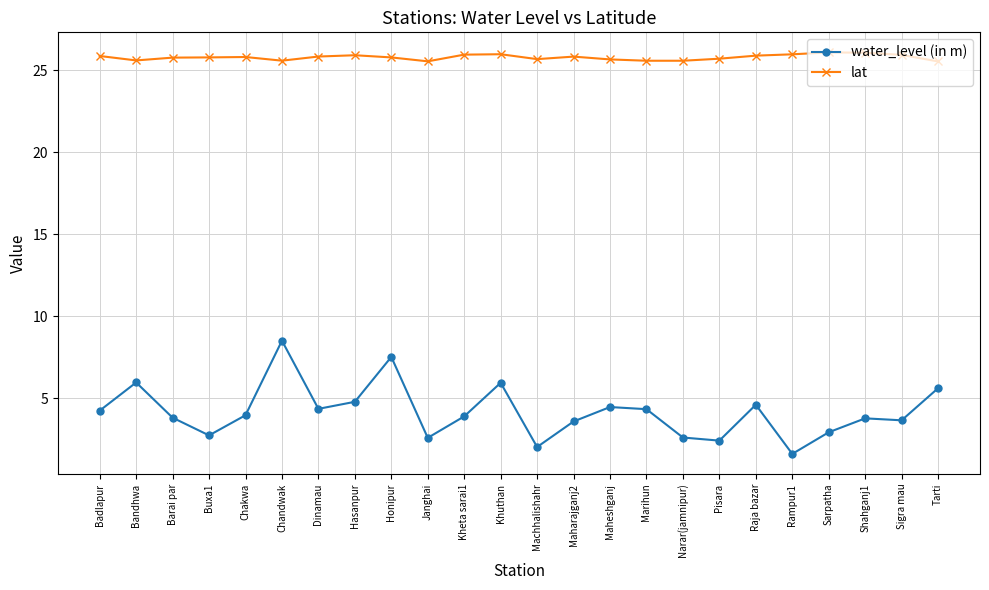

How many lines are shown in the chart?

2